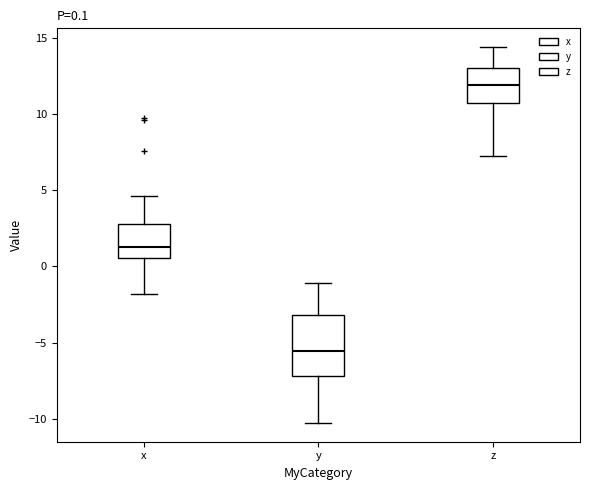

Comparing the boxes themselves (not the whiskers), which one is the tallest?

y